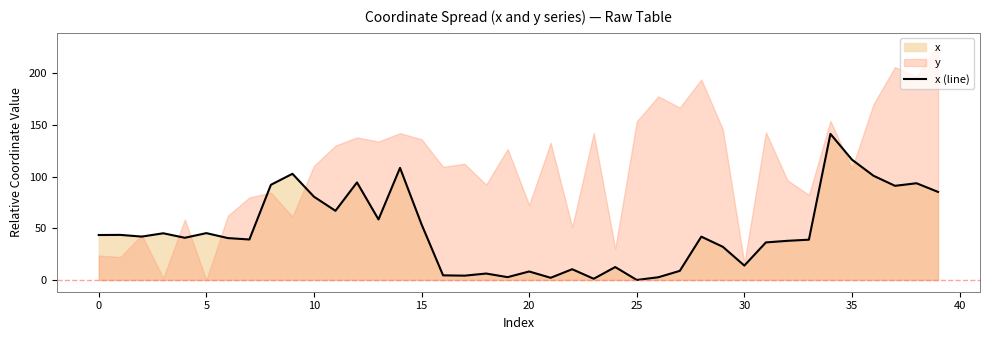

Is it true that the value at 32 is 37.9?

True